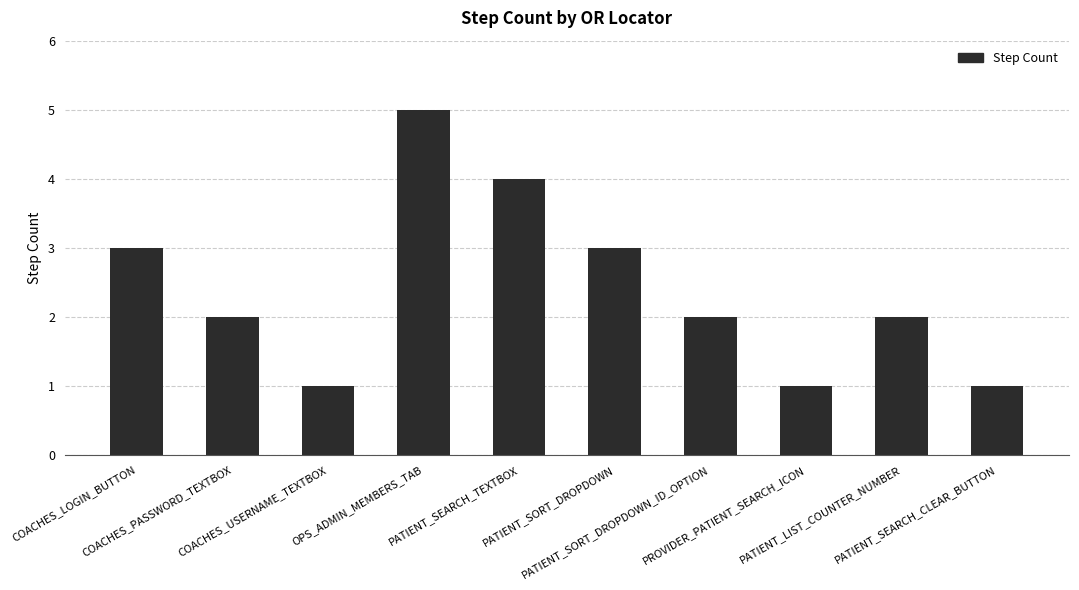

What is the difference between the second highest and second lowest values?

3